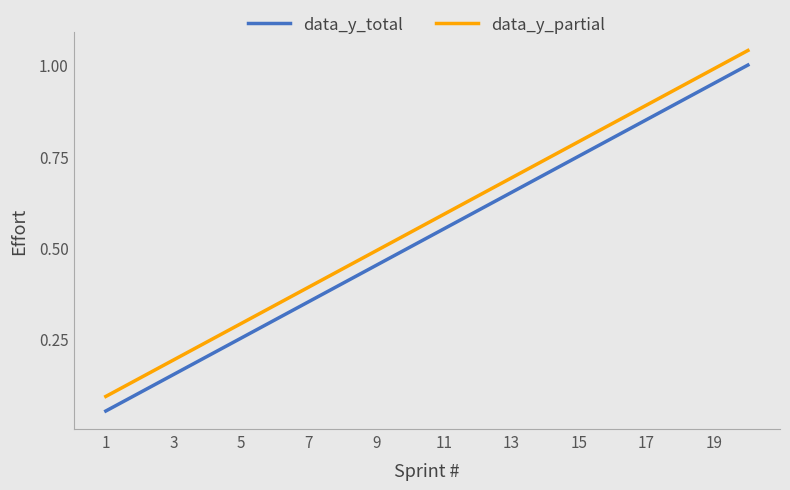

True or false: data_y_partial and data_y_total cross at least once.

False